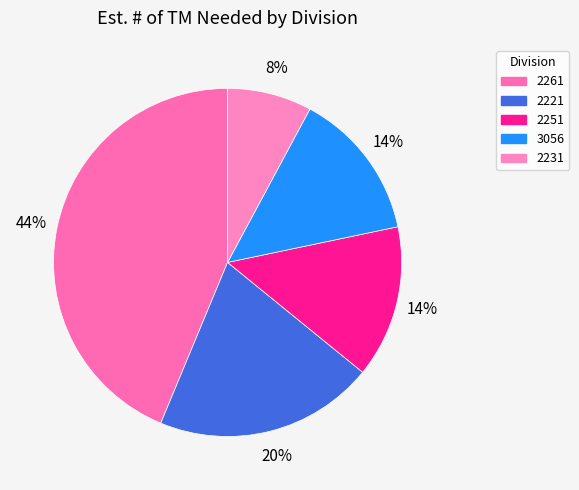

Is there a majority slice in this chart?

No